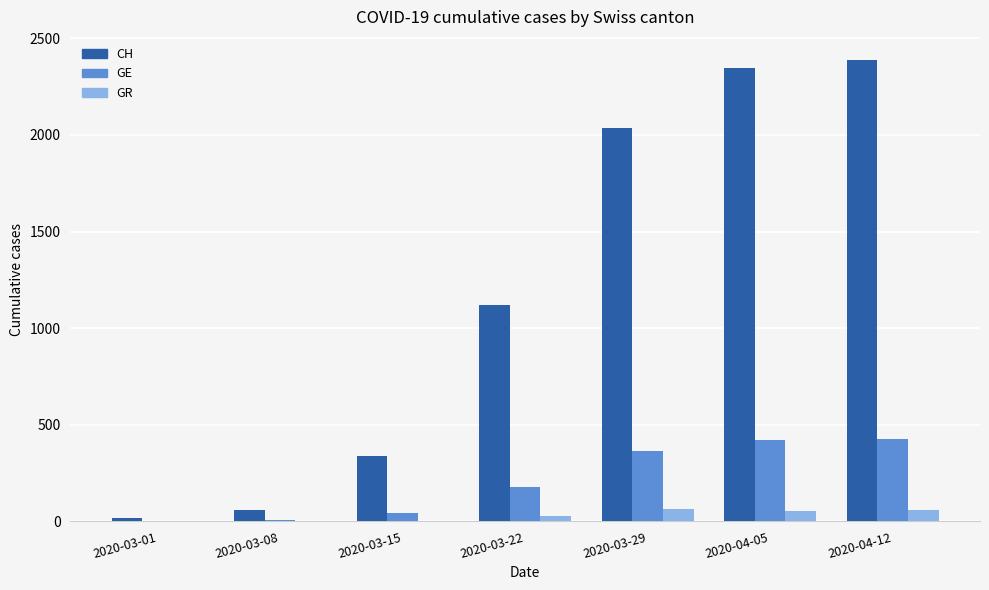

At which label is CH closest to 1202?

2020-03-22